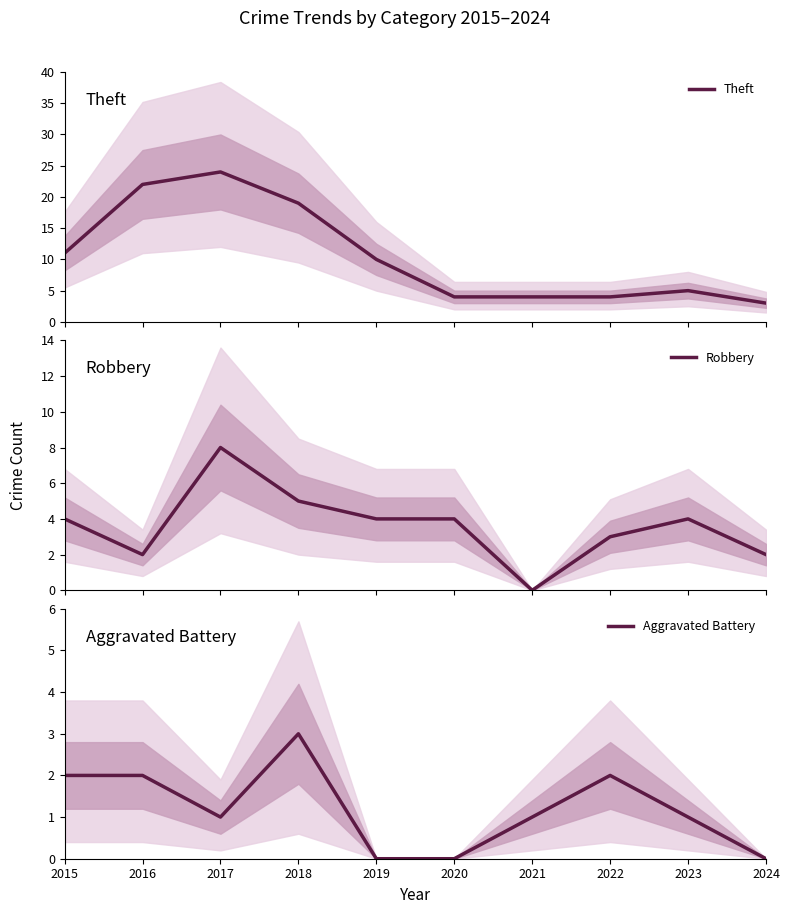

True or false: Theft and Robbery cross at least once.

False